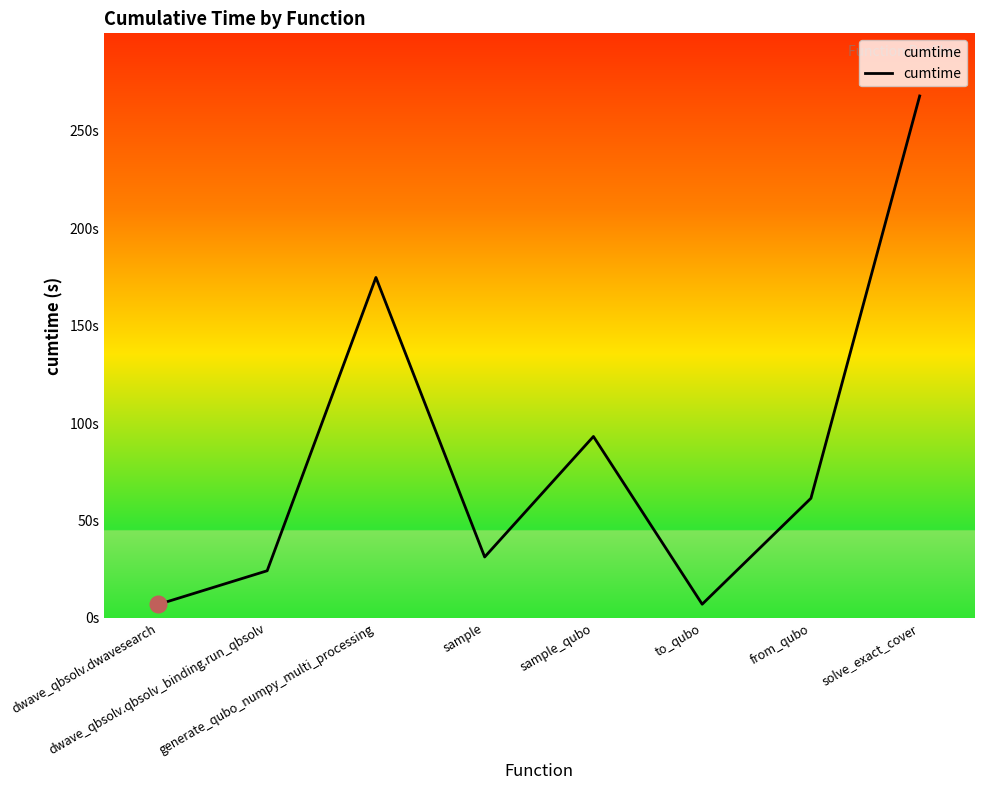

Reading left to right, extract all data points from this chart.

dwave_qbsolv.dwavesearch=7.0	dwave_qbsolv.qbsolv_binding.run_qbsolv=24.2	generate_qubo_numpy_multi_processing=174.7	sample=31.3	sample_qubo=93.1	to_qubo=7.1	from_qubo=61.4	solve_exact_cover=267.8